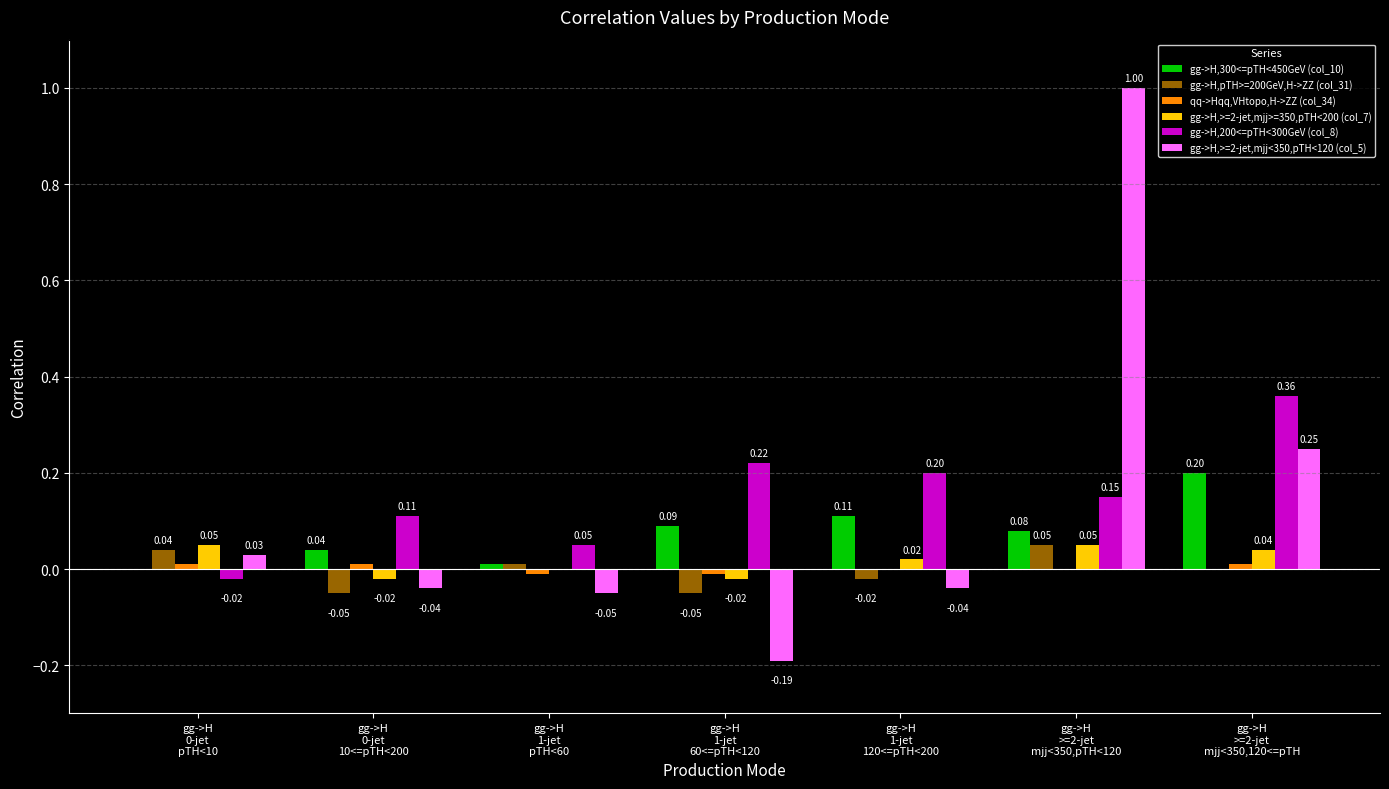

What is the sum of all gg->H,200<=pTH<300GeV (col_8) values?

1.1